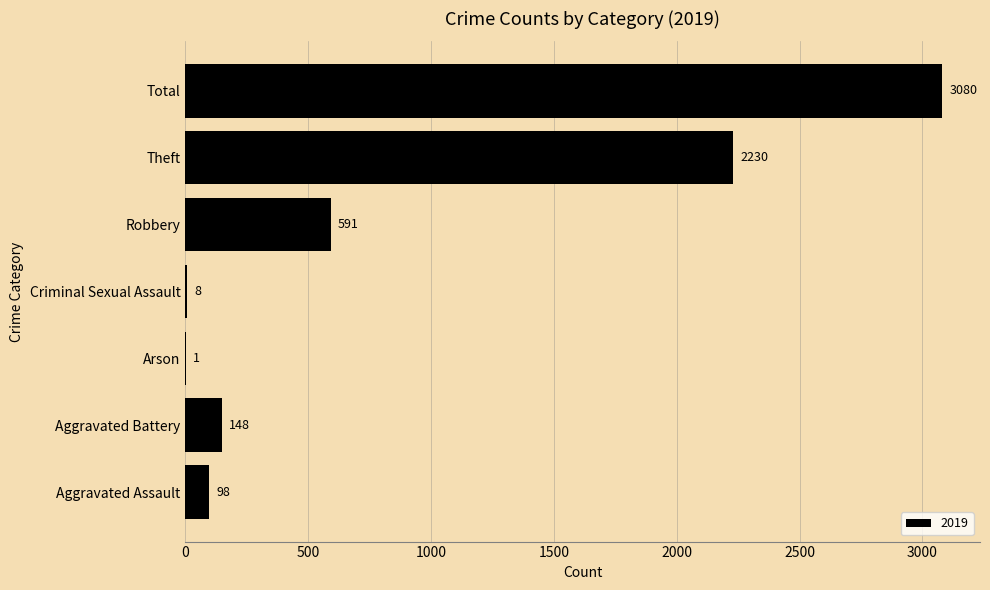

Approximately how many times larger is the value at Aggravated Battery compared to Robbery?

0.3